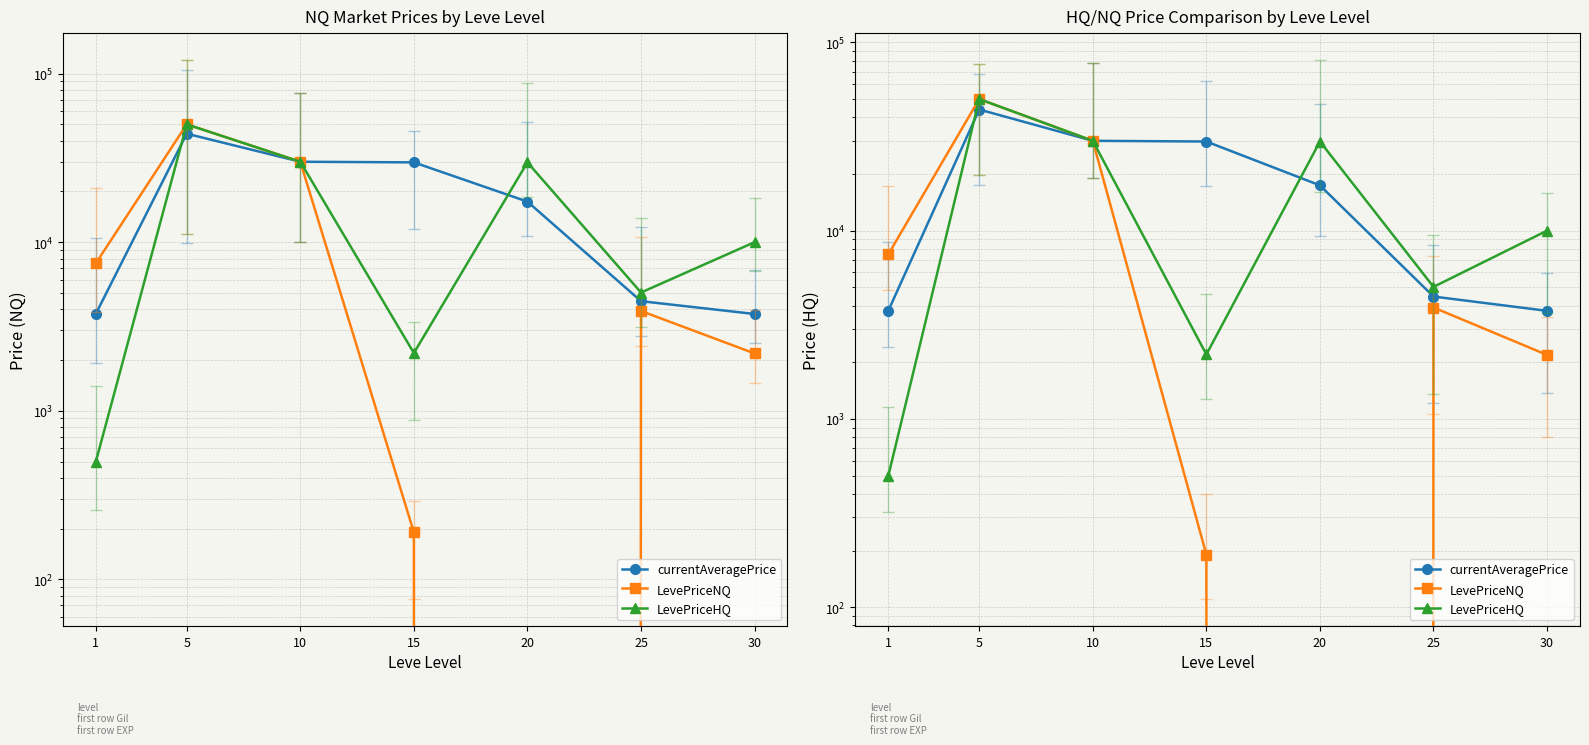

At which label does LevePriceNQ reach its minimum?

20